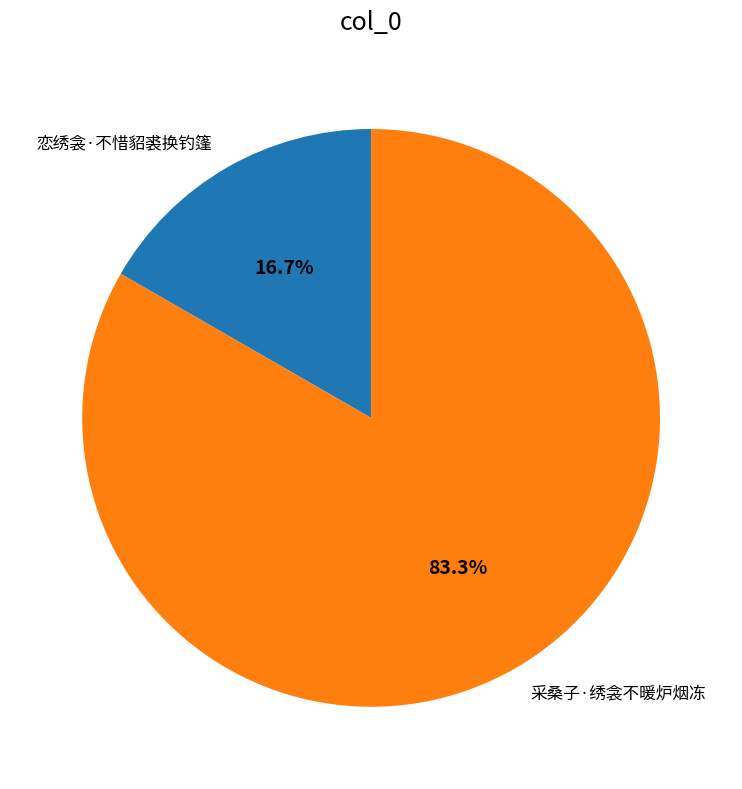

Which slice is the largest?

采桑子·绣衾不暖炉烟冻